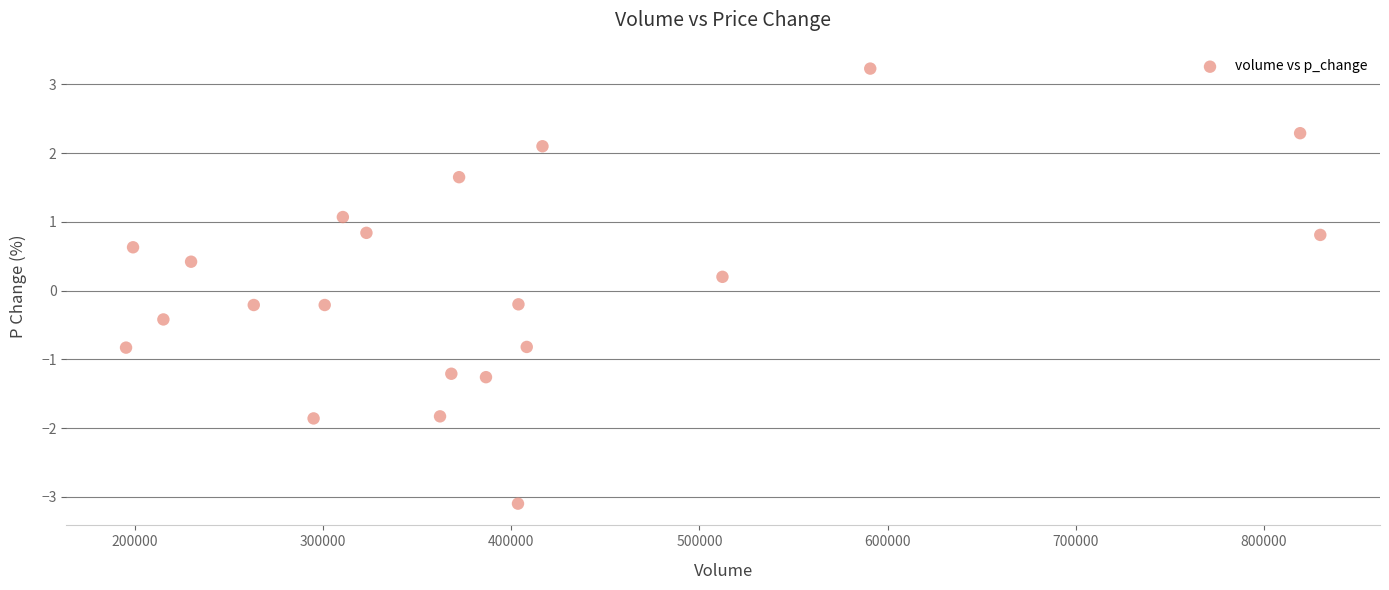

What is the range of Y values (max minus min)?

6.3